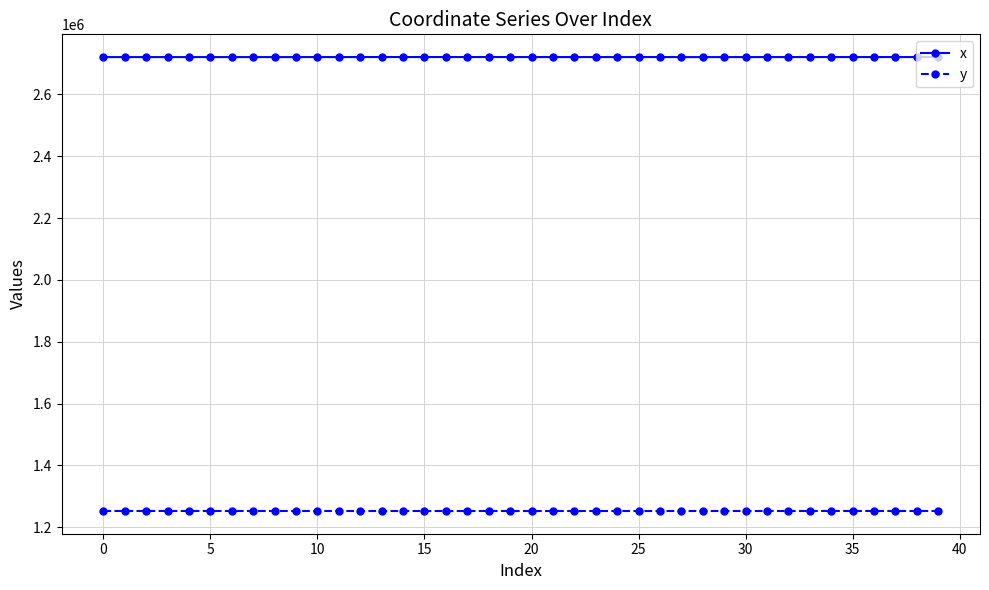

What are all the series names shown in the legend?

x, y